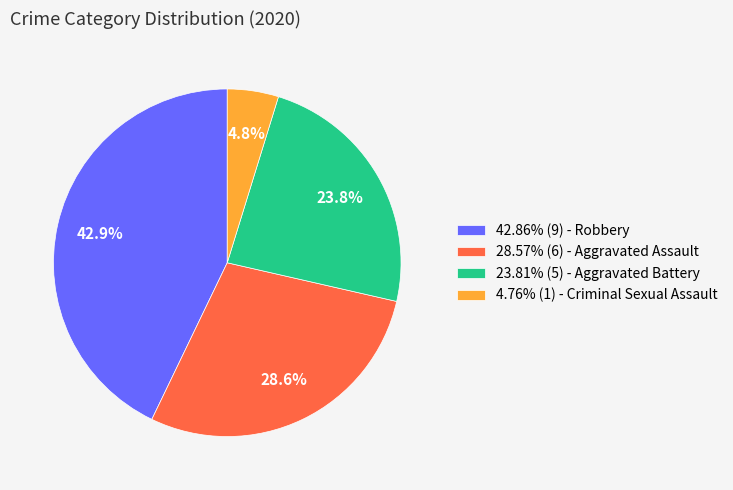

How much of the chart is everything except 4.76% (1) - Criminal Sexual Assault?

95.2%